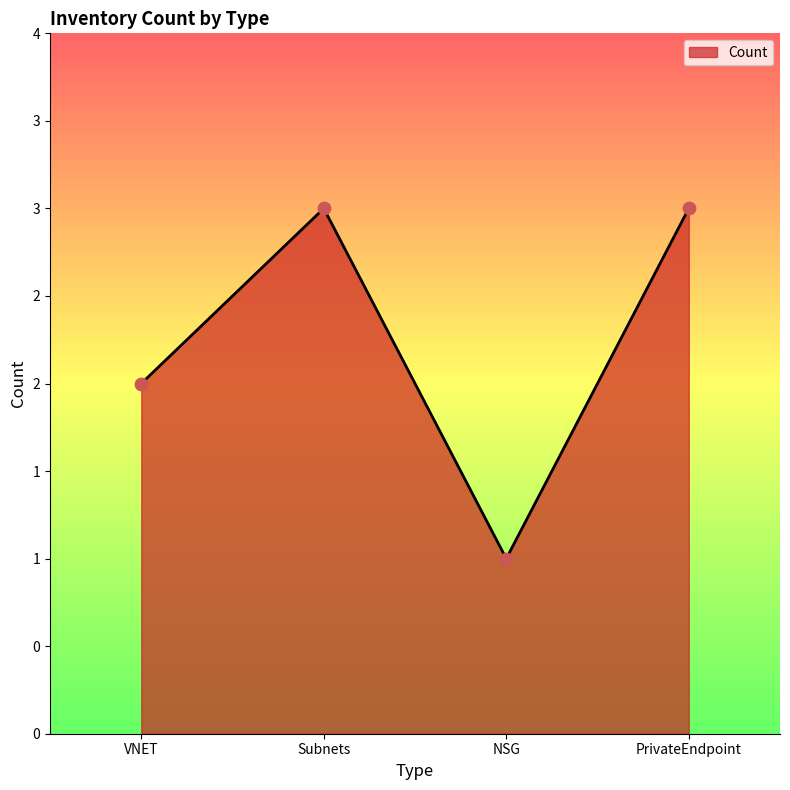

Does the chart have visible grid lines?

No